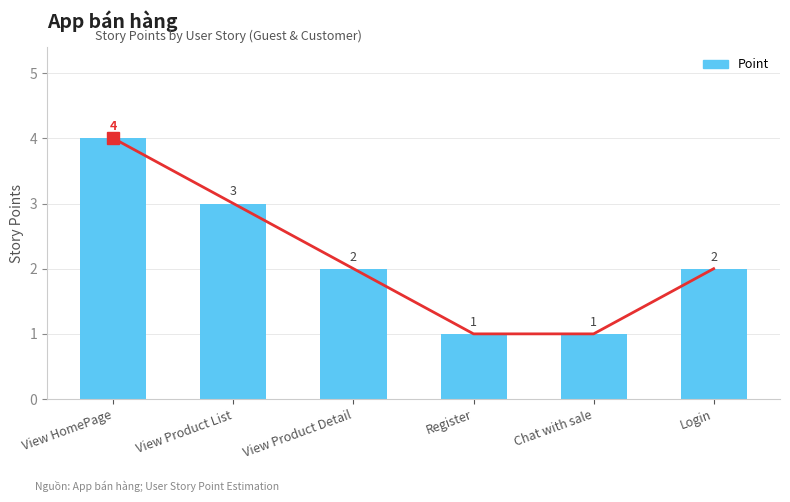

What is the sum of the values at View Product List and Login?

5